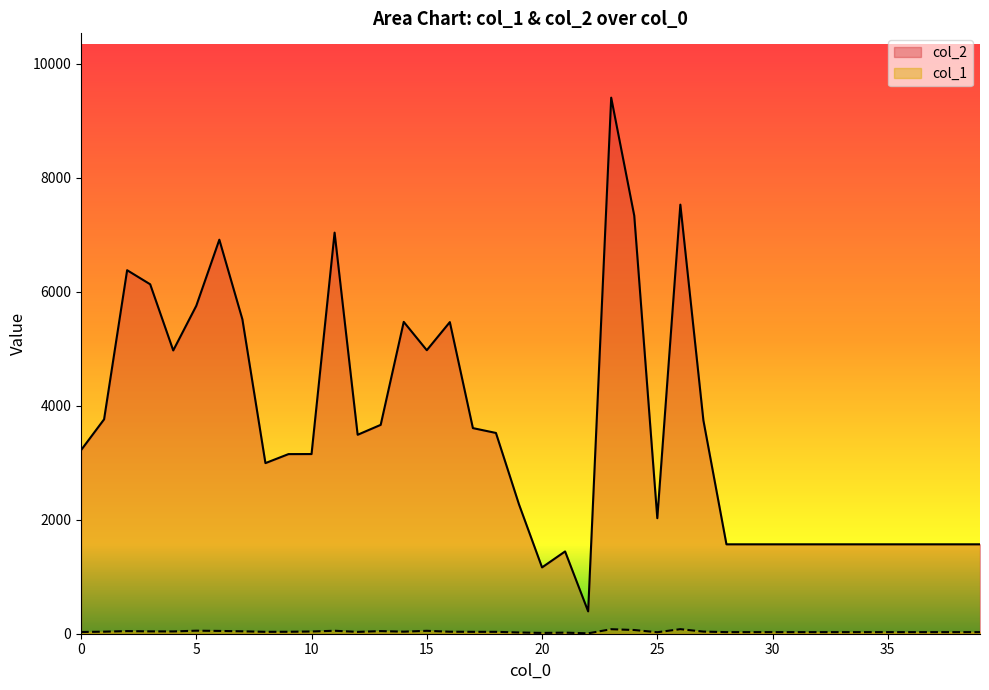

What is the difference between the highest and lowest values at 12?

3457